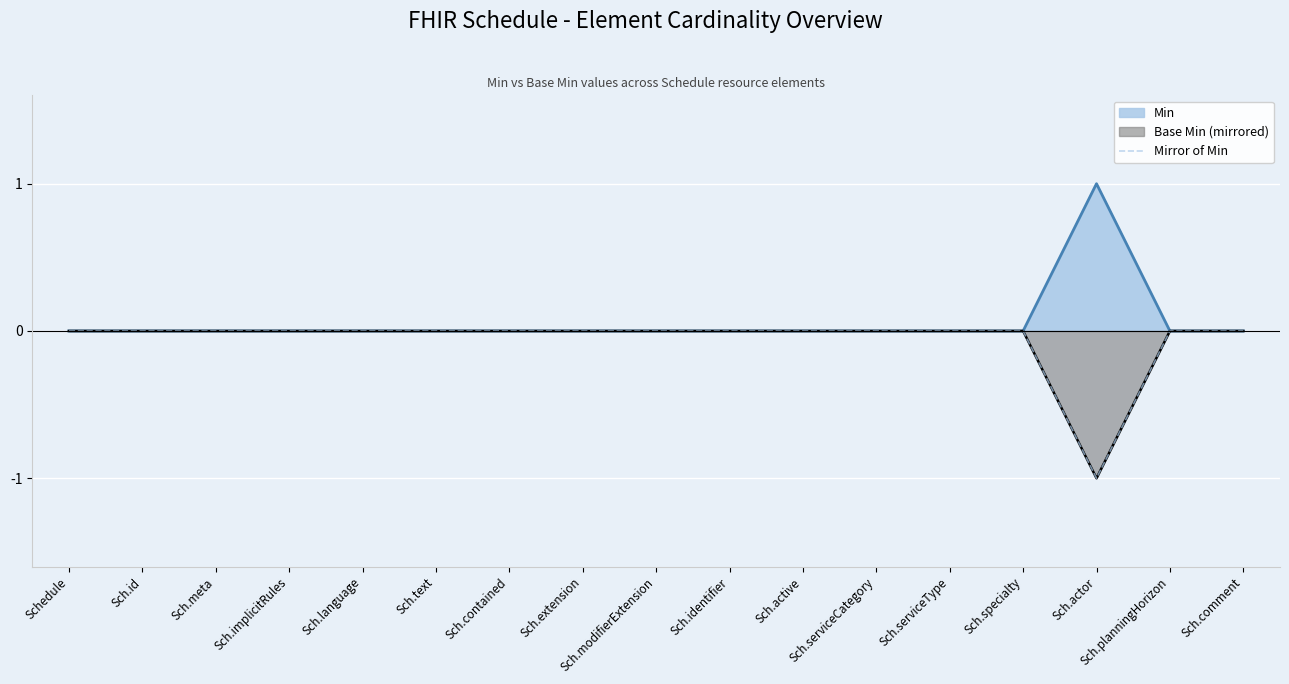

How many lines are shown in the chart?

1